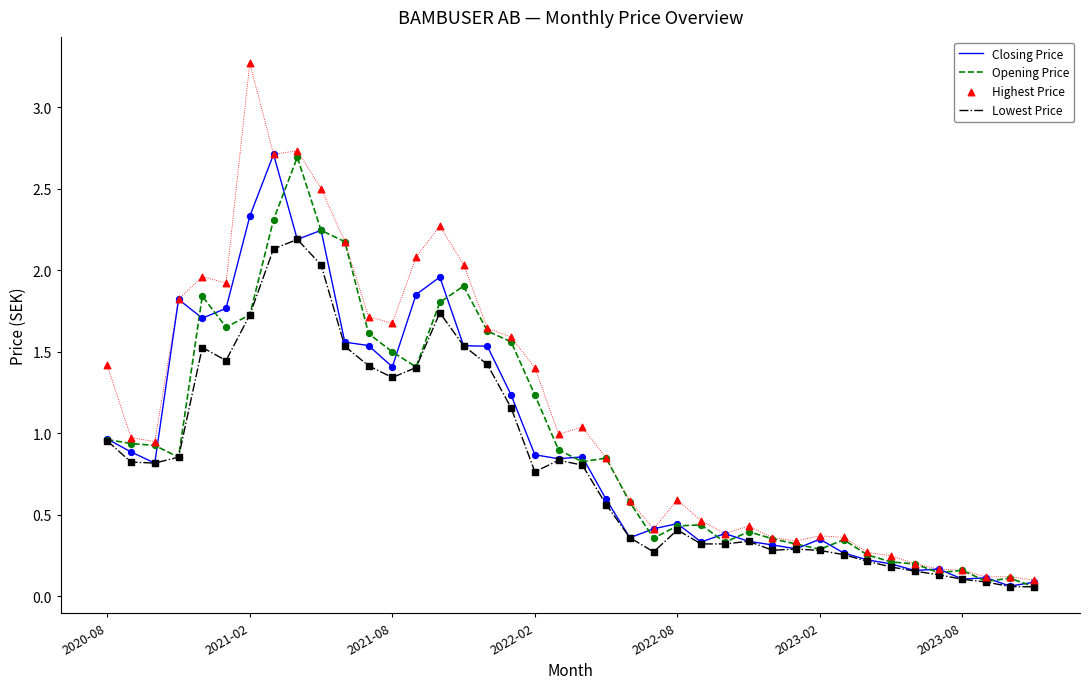

At how many categories does at least one series exceed 2?

8